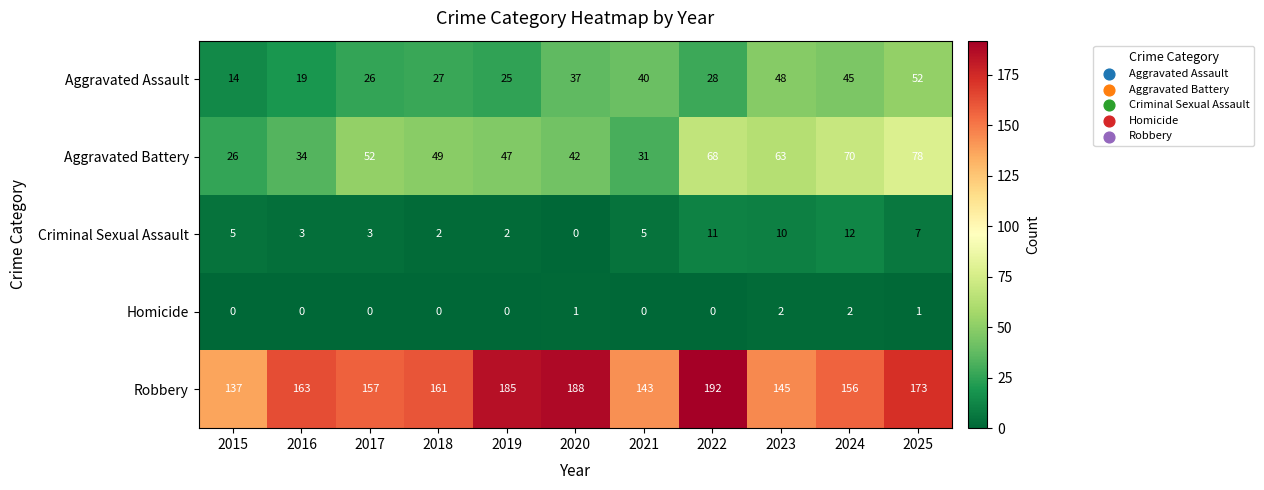

What is the difference between the second highest and minimum values in the Aggravated Battery series?

44